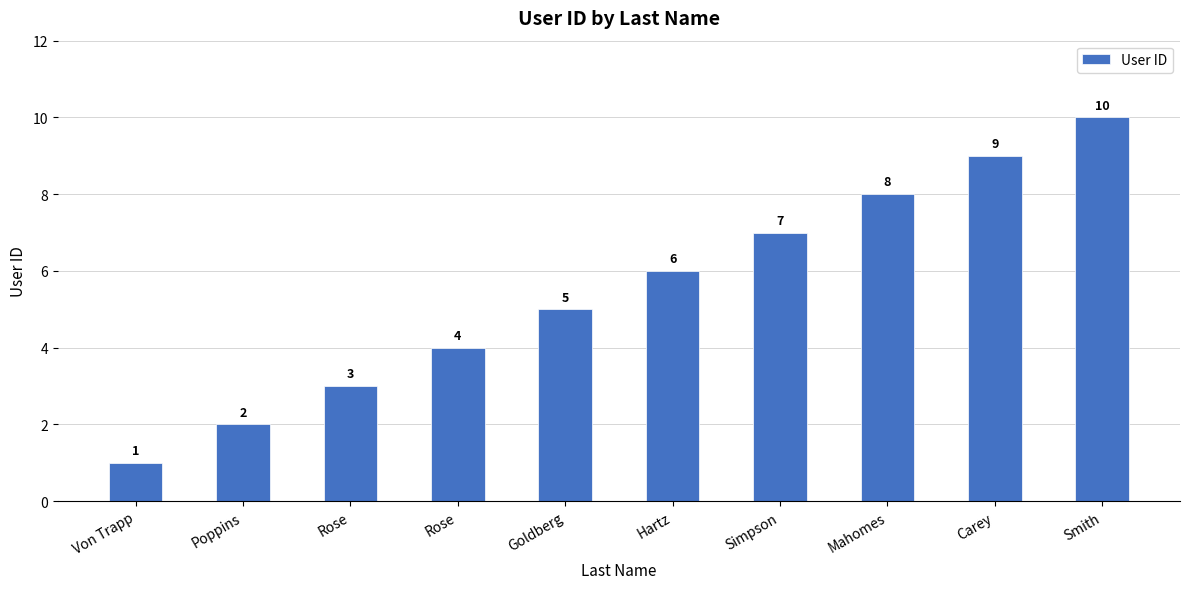

Approximately how many times larger is the value at Carey compared to Smith?

0.9